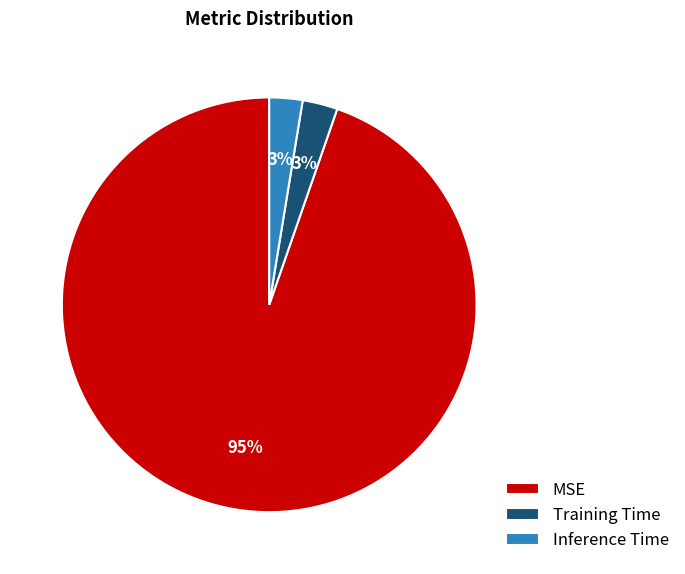

What percentage is the Inference Time slice, to the nearest percent?

3%